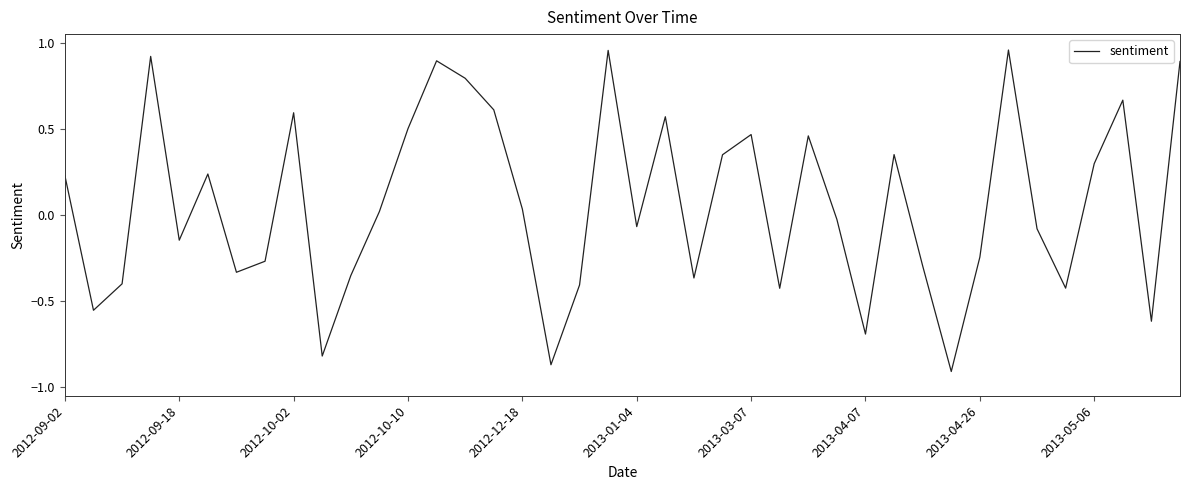

Does the chart display data point markers on the line(s)?

No